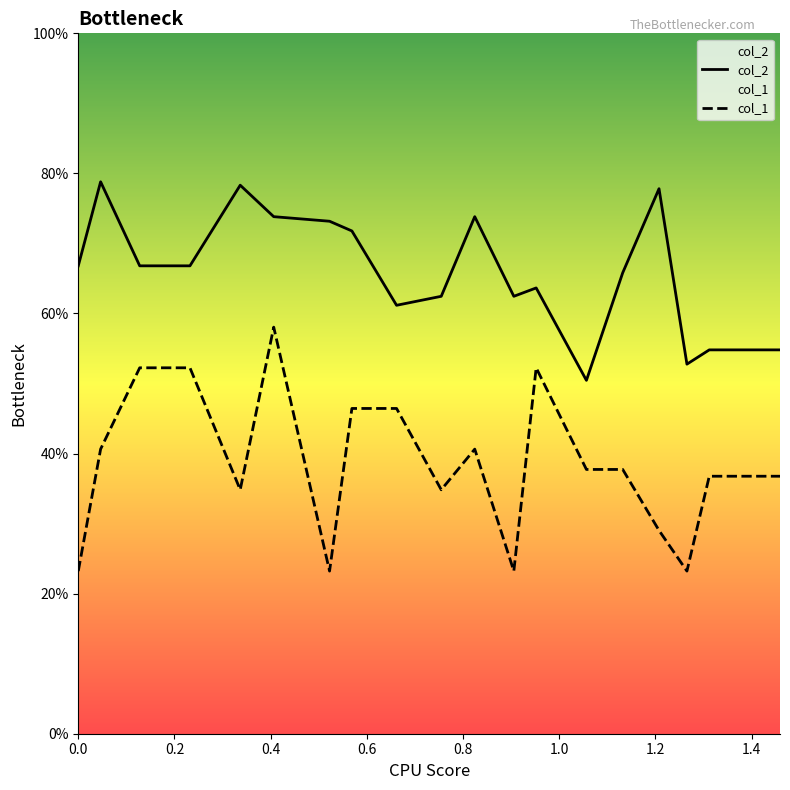

What is the difference between the maximum and minimum values in the col_2 series?

28.4